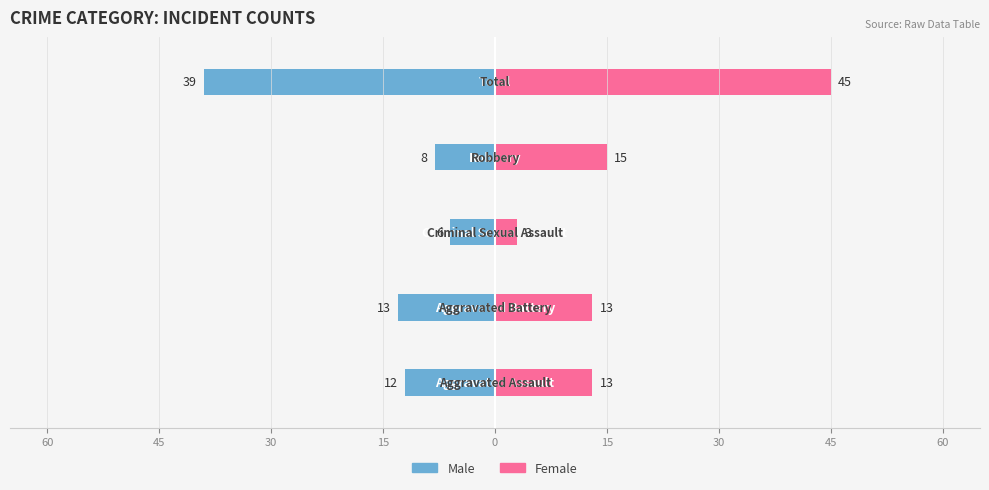

List the series in order of their overall mean, highest first.

Female, Male